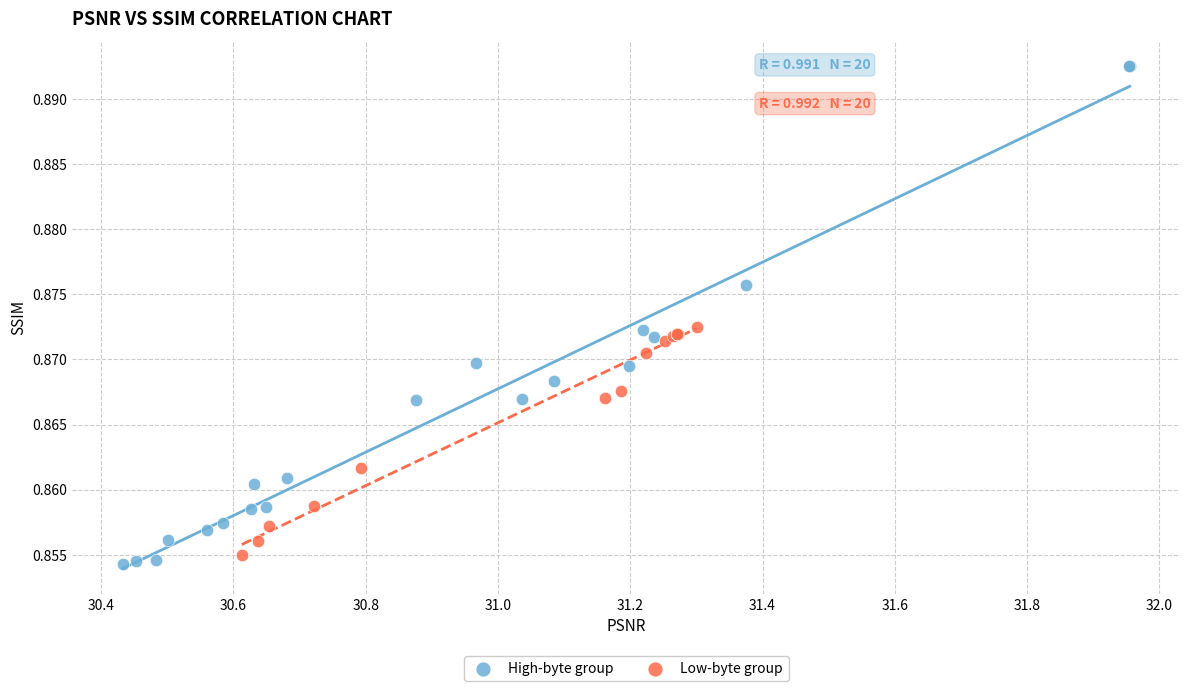

Which series contains the highest Y value?

High-byte group